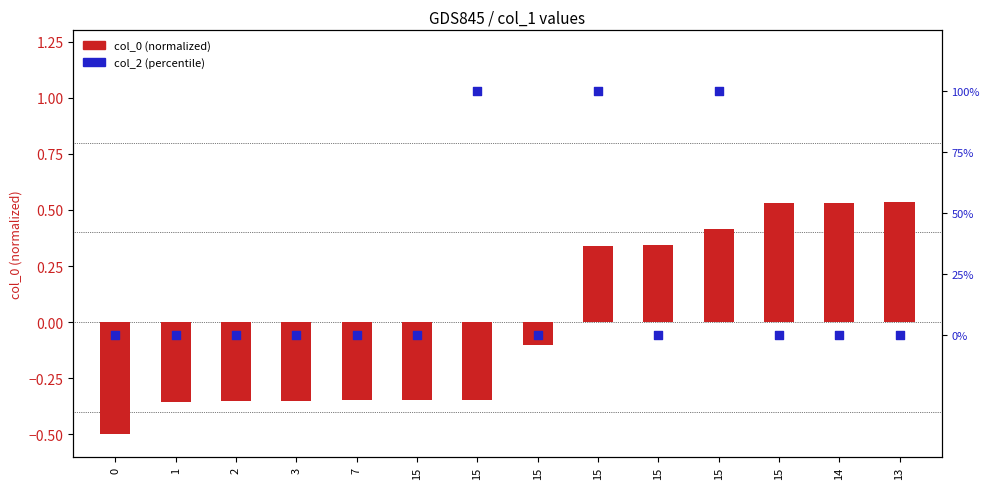

At how many categories does at least one series exceed 88?

3